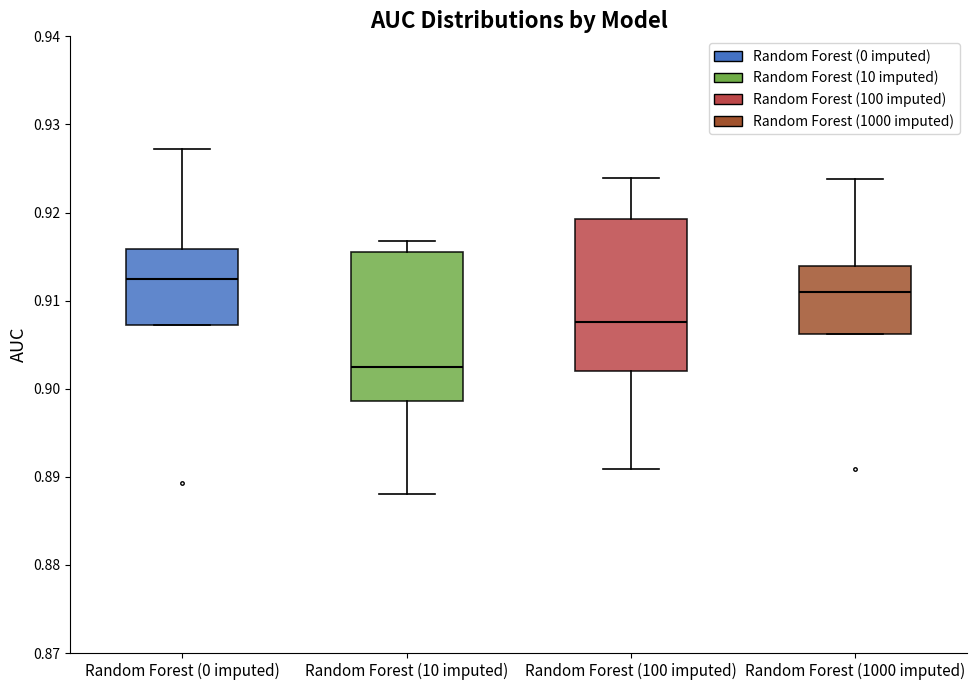

Reading left to right, transcribe this box plot: for each box, give where its median line is, the range the box spans, and where its two whiskers end, as read against the y-axis. The values are not printed on the chart, so give them approximately, as read against the axis.

Random Forest (0 imputed): median 0.912, box 0.907 to 0.916, whiskers 0.907 to 0.927
Random Forest (10 imputed): median 0.902, box 0.899 to 0.916, whiskers 0.888 to 0.917
Random Forest (100 imputed): median 0.908, box 0.902 to 0.919, whiskers 0.891 to 0.924
Random Forest (1000 imputed): median 0.911, box 0.906 to 0.914, whiskers 0.906 to 0.924